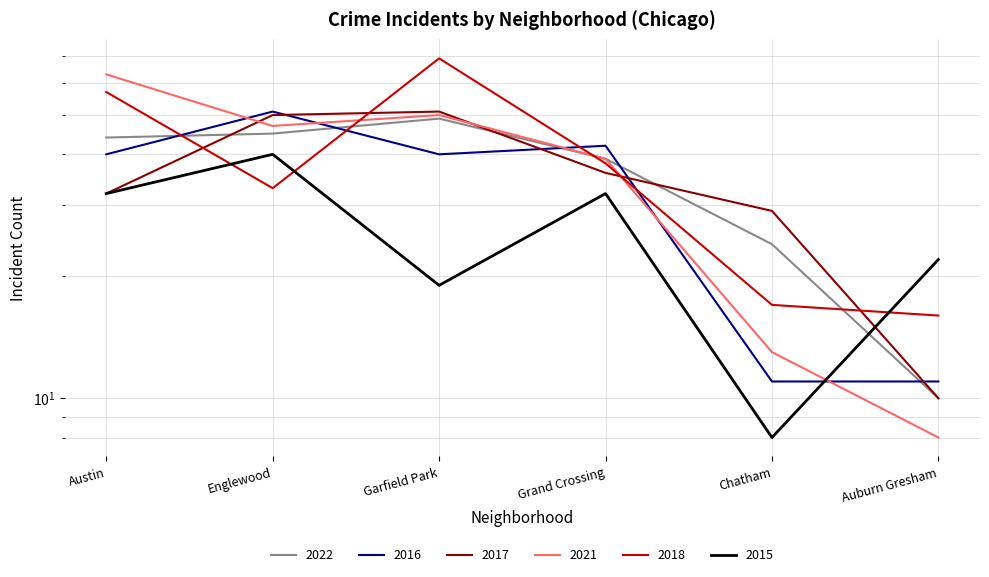

Reading left to right, extract all data points from this chart.

2022: Austin=44	Englewood=45	Garfield Park=49	Grand Crossing=39	Chatham=24	Auburn Gresham=10
2016: Austin=40	Englewood=51	Garfield Park=40	Grand Crossing=42	Chatham=11	Auburn Gresham=11
2017: Austin=32	Englewood=50	Garfield Park=51	Grand Crossing=36	Chatham=29	Auburn Gresham=10
2021: Austin=63	Englewood=47	Garfield Park=50	Grand Crossing=39	Chatham=13	Auburn Gresham=8
2018: Austin=57	Englewood=33	Garfield Park=69	Grand Crossing=38	Chatham=17	Auburn Gresham=16
2015: Austin=32	Englewood=40	Garfield Park=19	Grand Crossing=32	Chatham=8	Auburn Gresham=22